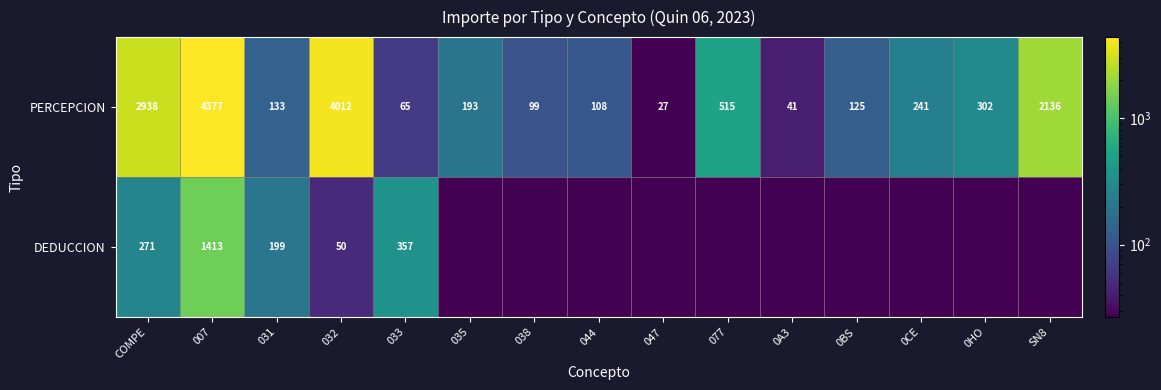

Rank the series at 032 from highest to lowest value.

PERCEPCION, DEDUCCION